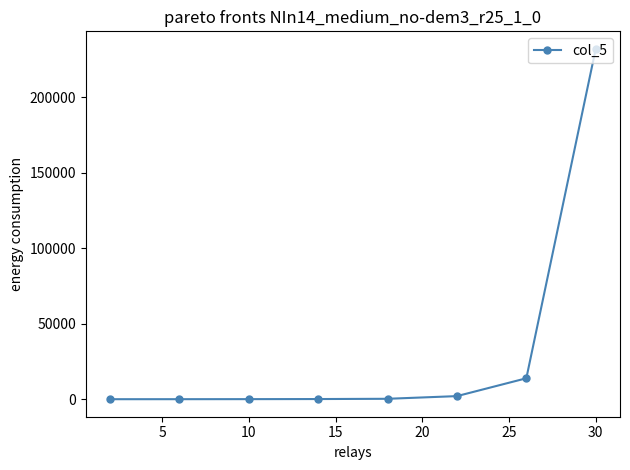

What is the maximum value shown in the chart?

231900.8